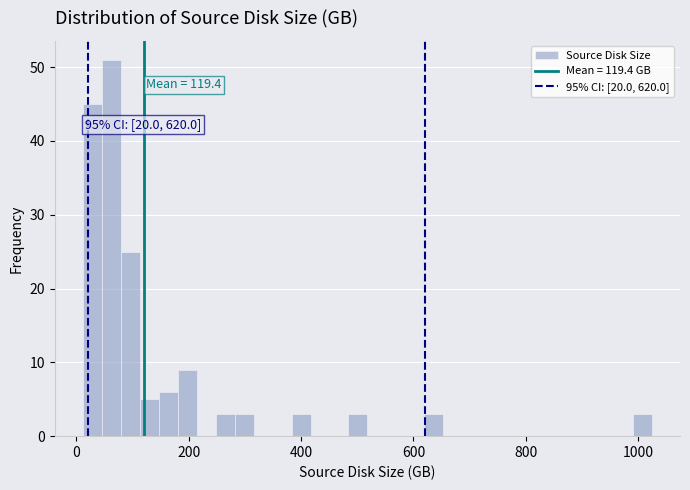

Read against the x-axis, roughly where is the centre of the tallest bar?

60